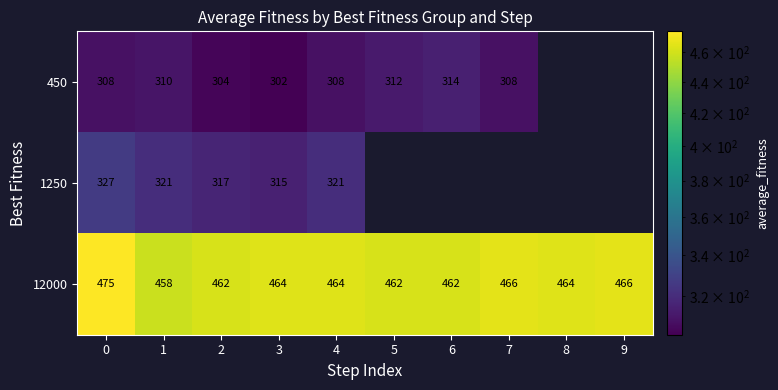

At how many categories does at least one series exceed 448?

10